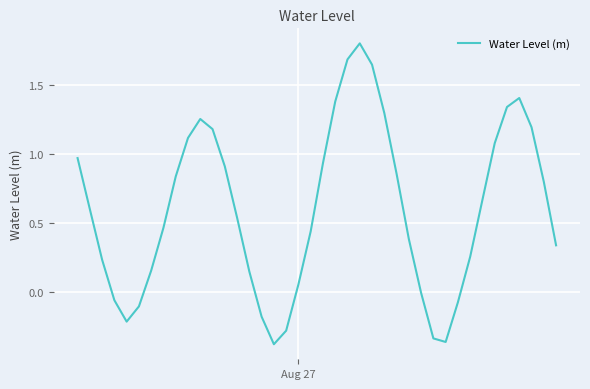

What is the difference between the maximum and minimum values?

2.2